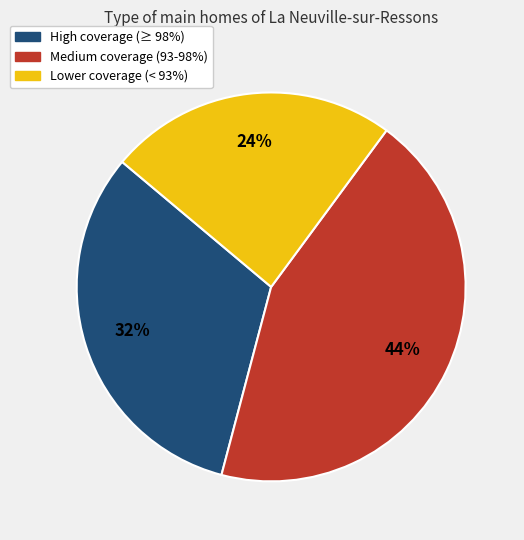

Is it true that High coverage (≥ 98%) is 32% of the pie?

True